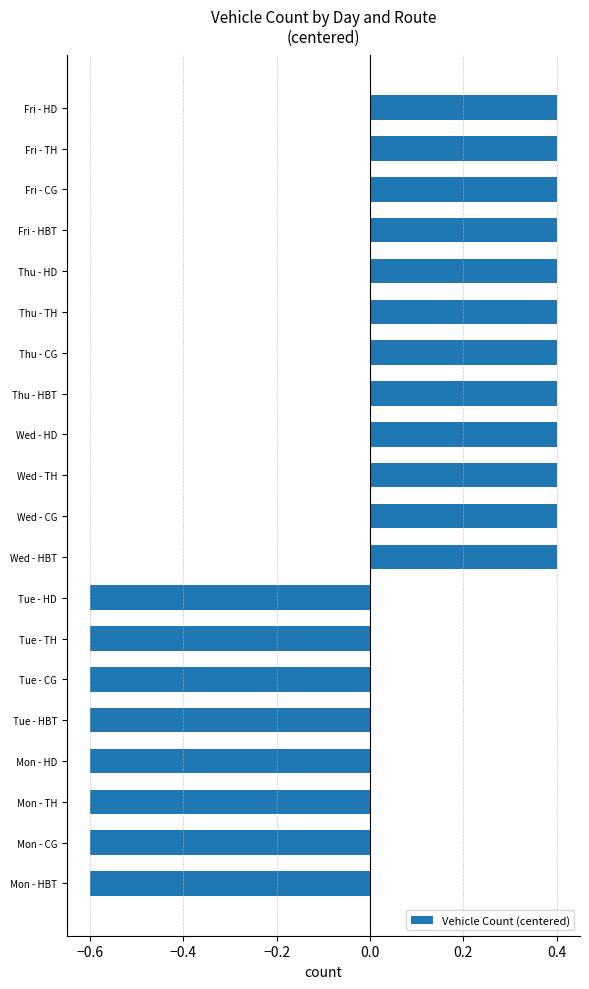

Reading top to bottom, extract all data points from this chart.

0.4	0.4	0.4	0.4	0.4	0.4	0.4	0.4	0.4	0.4	0.4	0.4	-0.6	-0.6	-0.6	-0.6	-0.6	-0.6	-0.6	-0.6